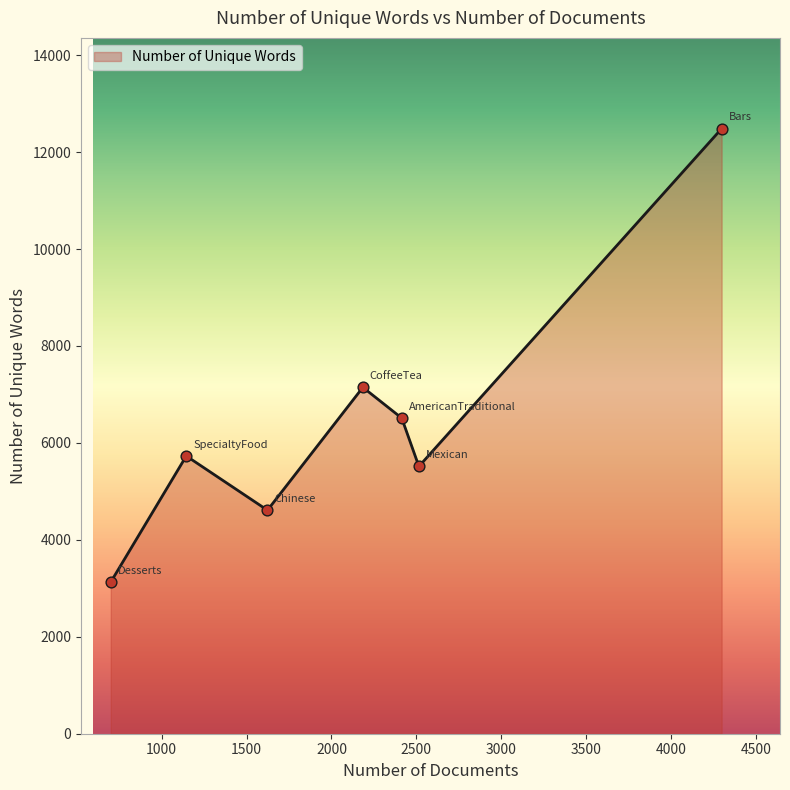

What is the difference between the maximum and minimum values?

9355